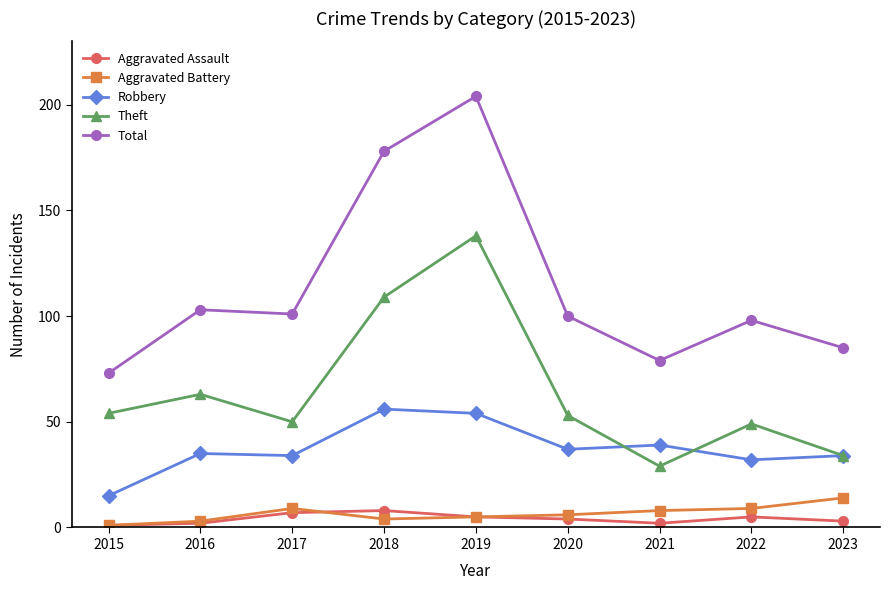

Is the value of Total at 2015 greater than the value of Aggravated Battery at 2021?

Yes